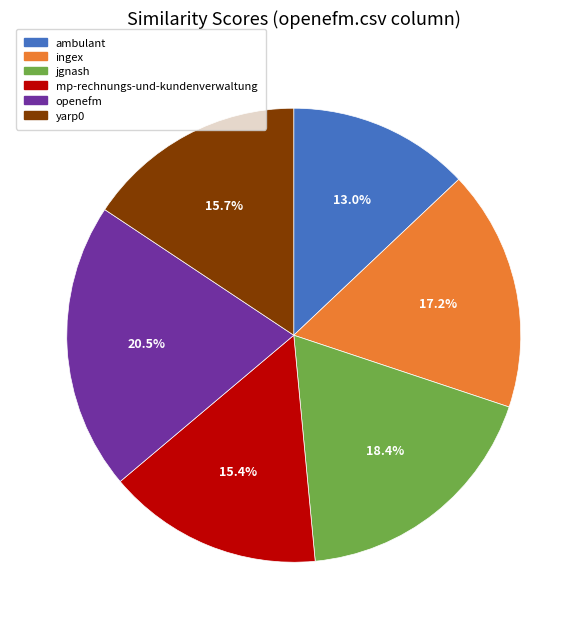

Is there any slice that represents more than half of the pie?

No